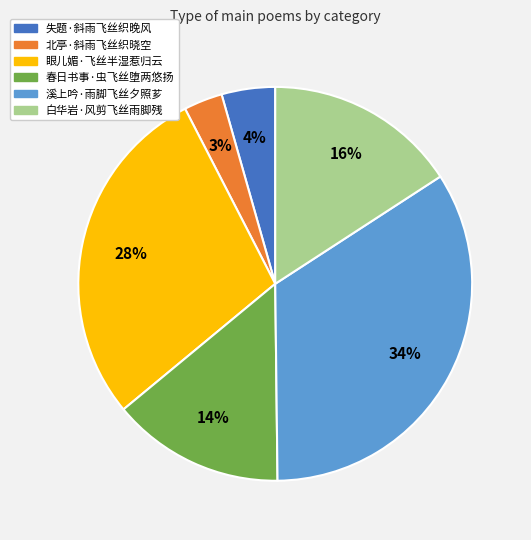

Combined, do 眼儿媚·飞丝半湿惹归云 and 北亭·斜雨飞丝织晓空 account for over 50%?

No